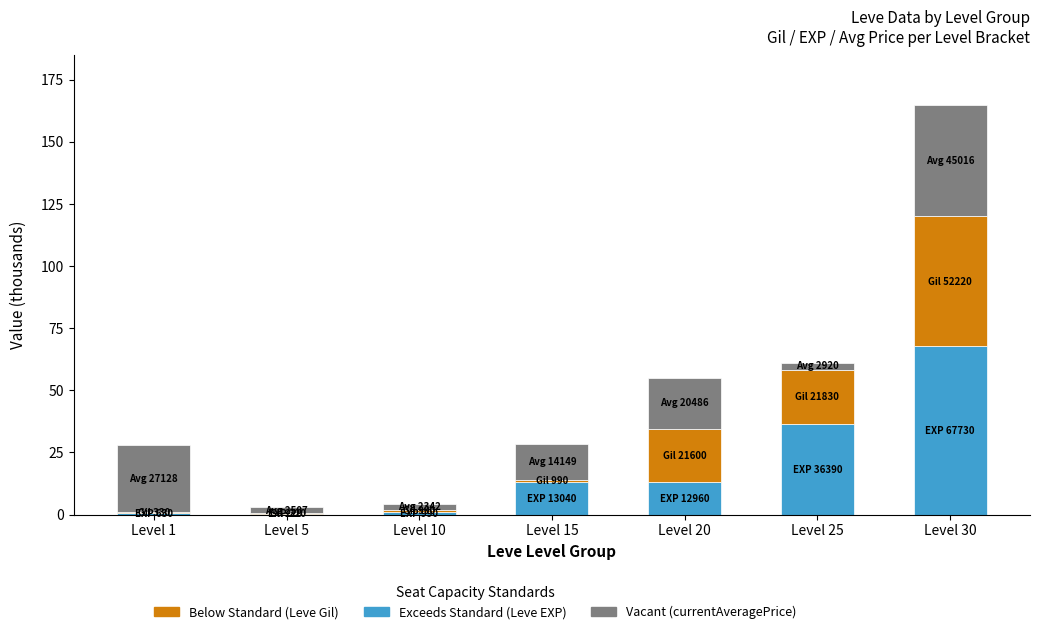

At which category is the sum across all series the highest?

Level 30